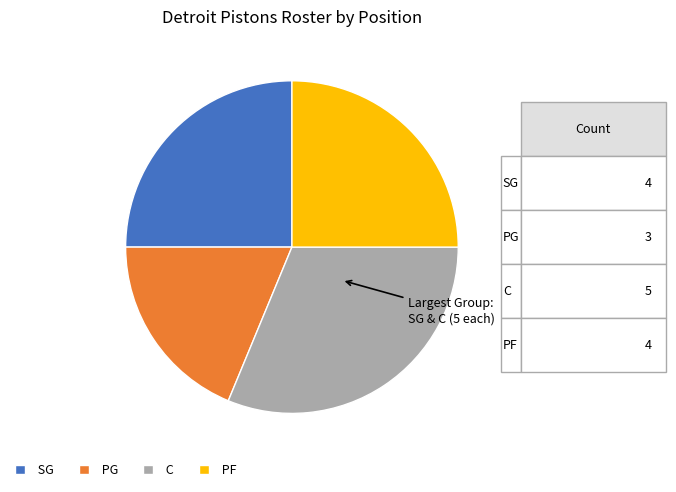

Which has a higher value, PF or PG?

PF